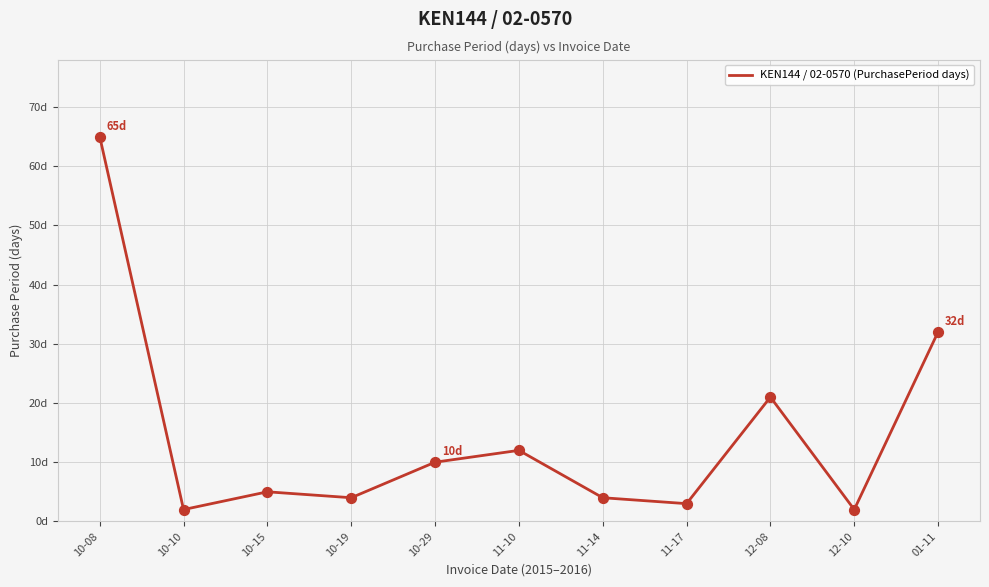

What is the ratio of the value at 01-11 to the value at 10-15?

6.4